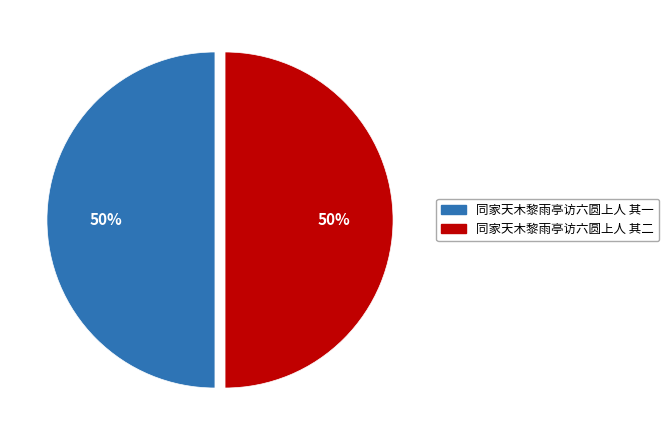

True or false: 同家天木黎雨亭访六圆上人 其二 accounts for 64% of the total.

False